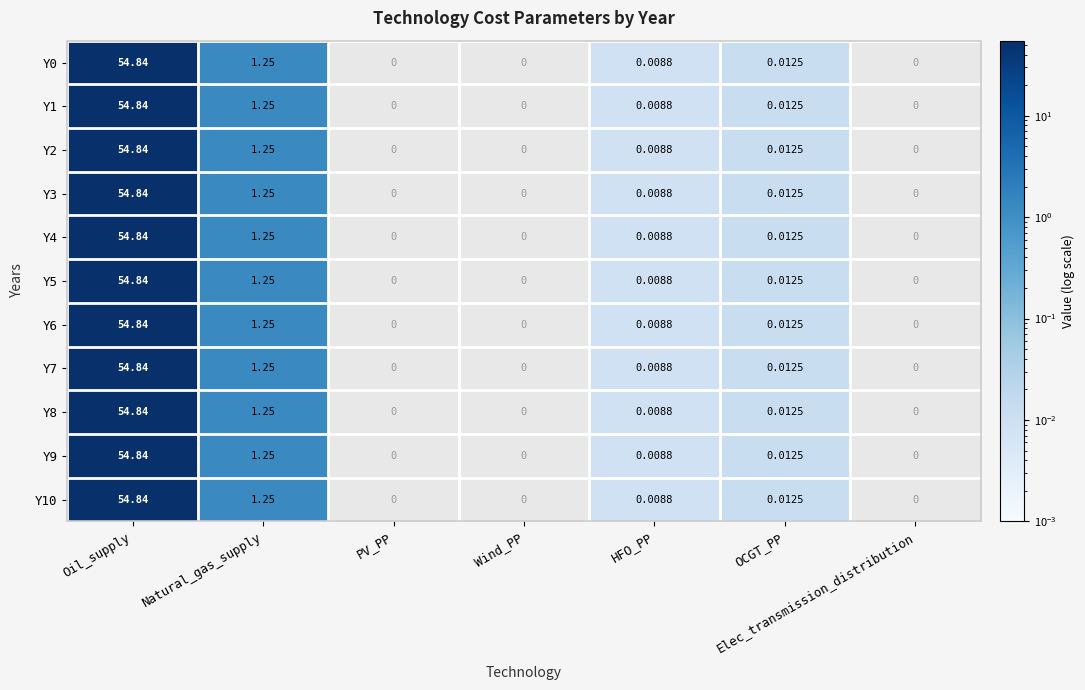

Is the value of Y3 at OCGT_PP greater than the value of Y5 at Oil_supply?

No